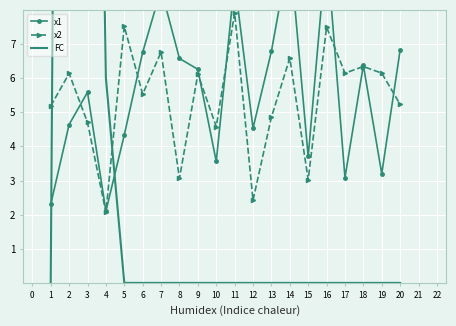

List the series in order of their overall mean, highest first.

FC, x1, x2